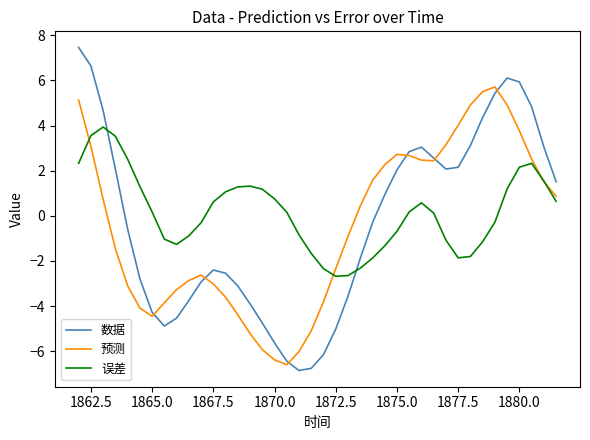

How many values in 数据 are below zero?

21